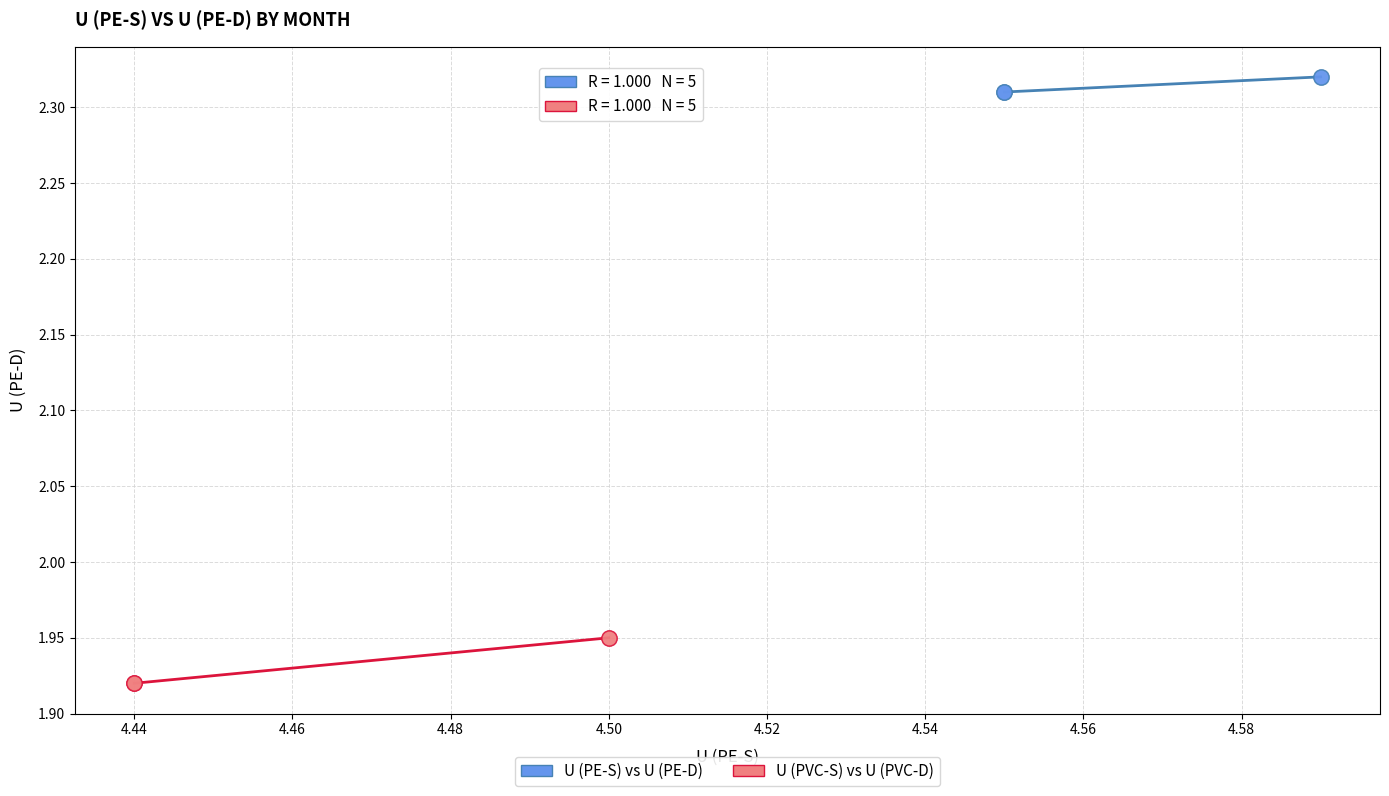

Which series has the widest spread of Y values?

U (PVC-S) vs U (PVC-D)